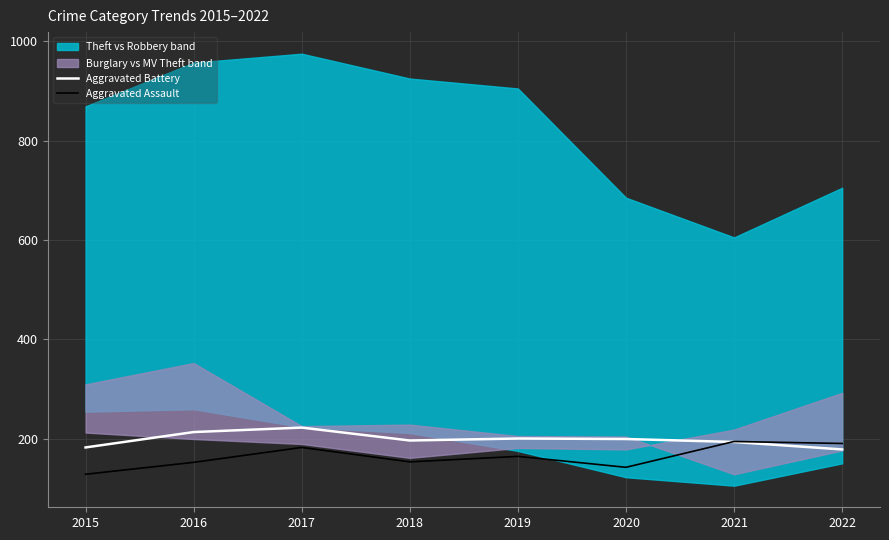

True or false: Aggravated Assault has a value of 279 at 2017.

False